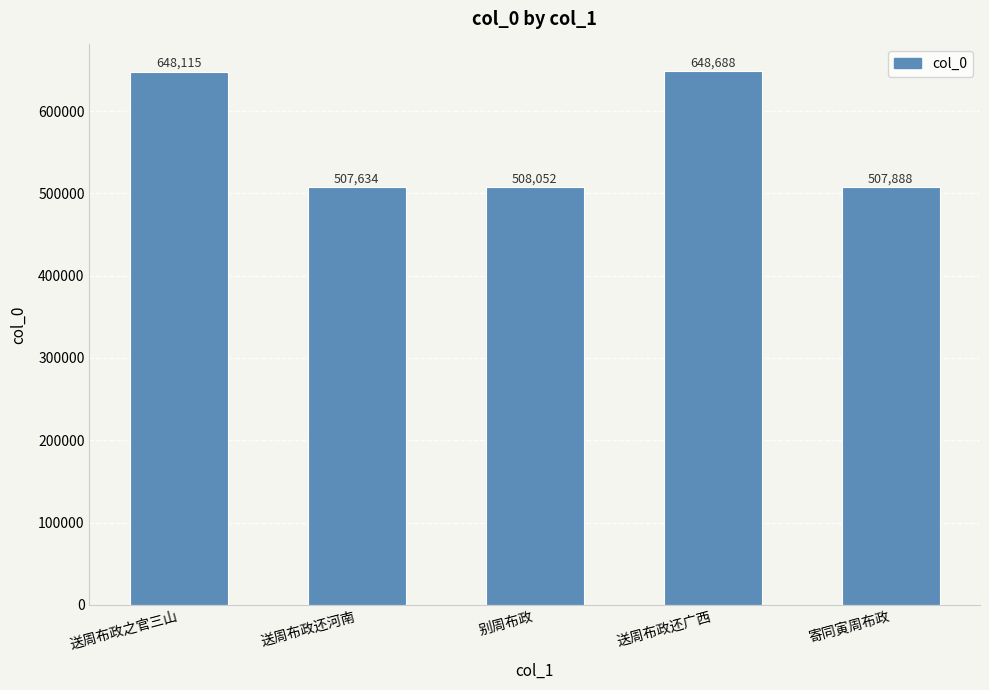

What is the greatest value displayed?

648688